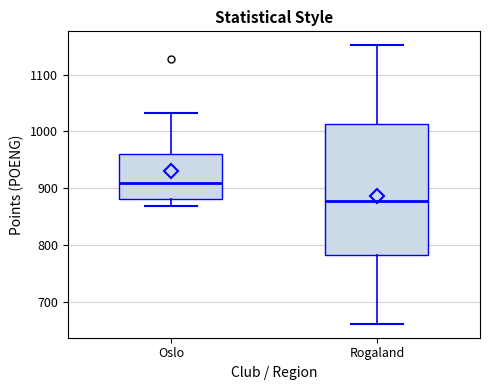

Reading left to right, read every box against the y-axis: the position of its median line, the range the box covers, and the ends of its whiskers. The values are not printed on the chart, so give them approximately, as read against the axis.

Oslo: median 910, box 880 to 960, whiskers 870 to 1030
Rogaland: median 880, box 780 to 1010, whiskers 660 to 1150